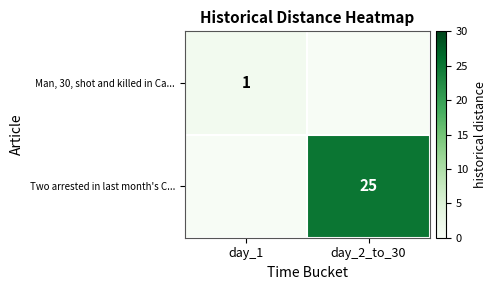

At which category is the sum across all series the highest?

day_2_to_30